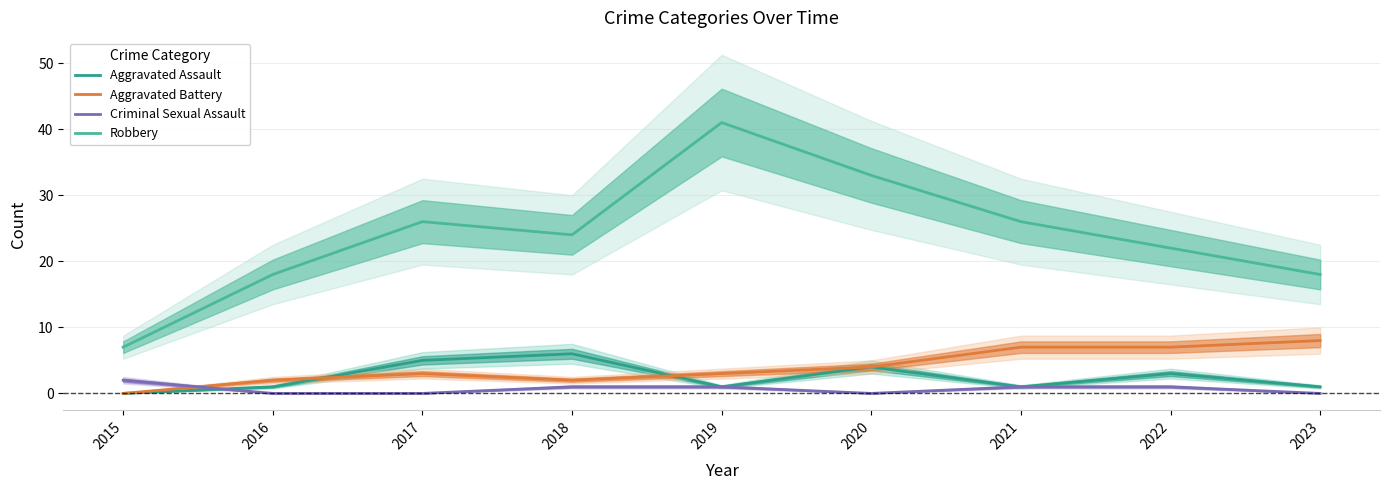

How many Aggravated Assault values are between 1 and 4?

6